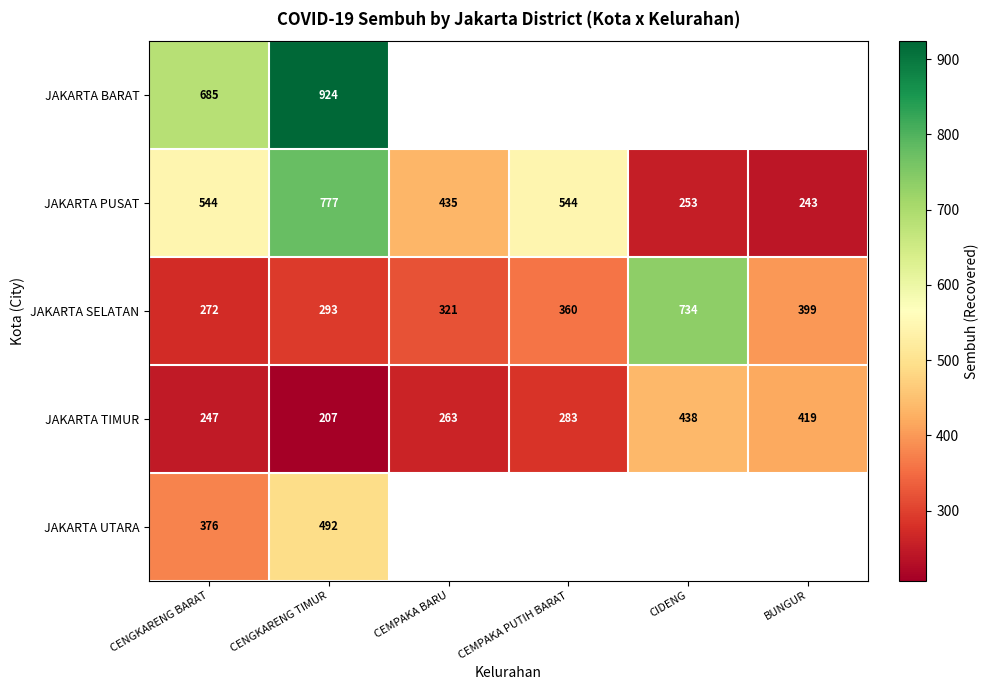

How many categories are shown in the chart?

6